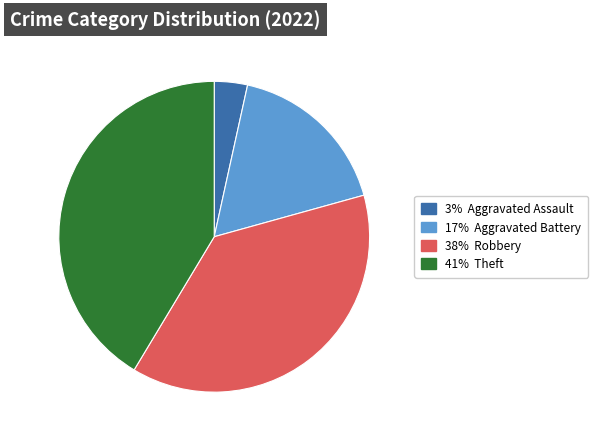

Is there a majority slice in this chart?

No